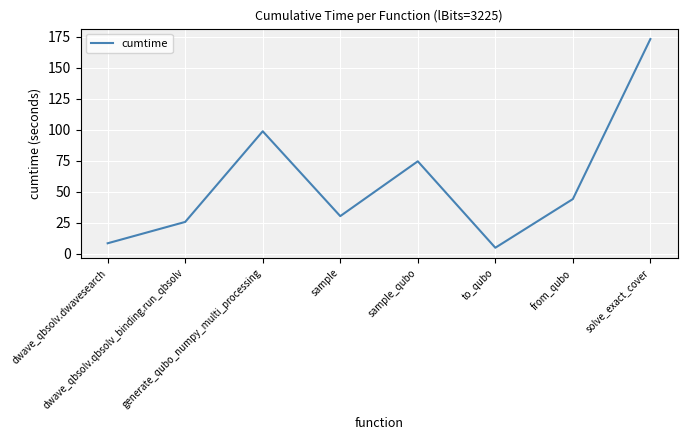

Reading right to left, list all the values displayed in this chart.

solve_exact_cover=173.0	from_qubo=43.9	to_qubo=4.7	sample_qubo=74.4	sample=30.2	generate_qubo_numpy_multi_processing=98.6	dwave_qbsolv.qbsolv_binding.run_qbsolv=25.5	dwave_qbsolv.dwavesearch=8.3